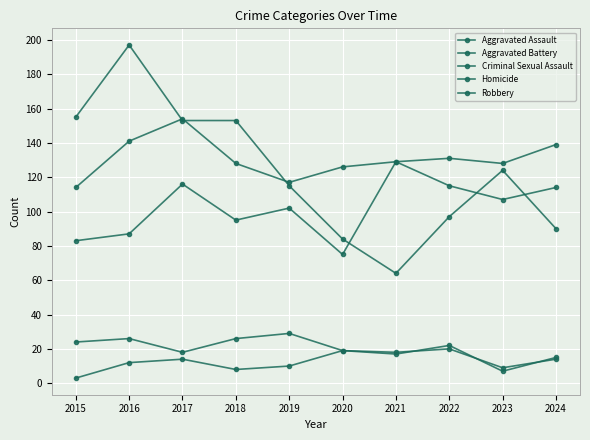

True or false: Criminal Sexual Assault has more than 0 points higher than both neighbors.

True